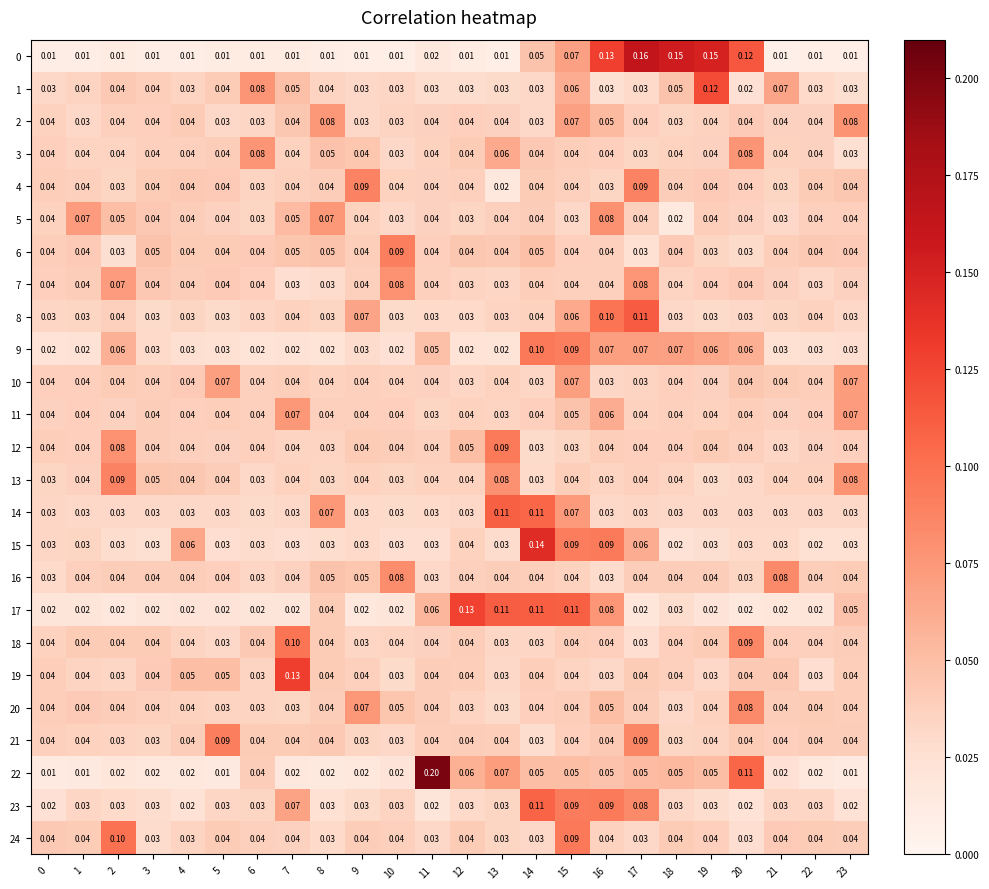

Is the value of 22 at 8 greater than the value of 12 at 17?

No